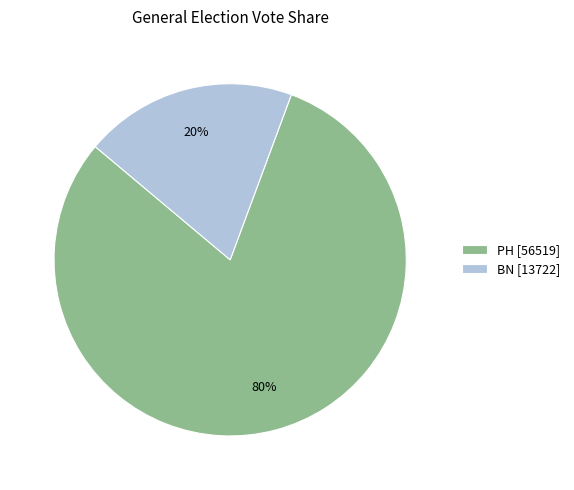

Between BN and PH, which is larger?

PH